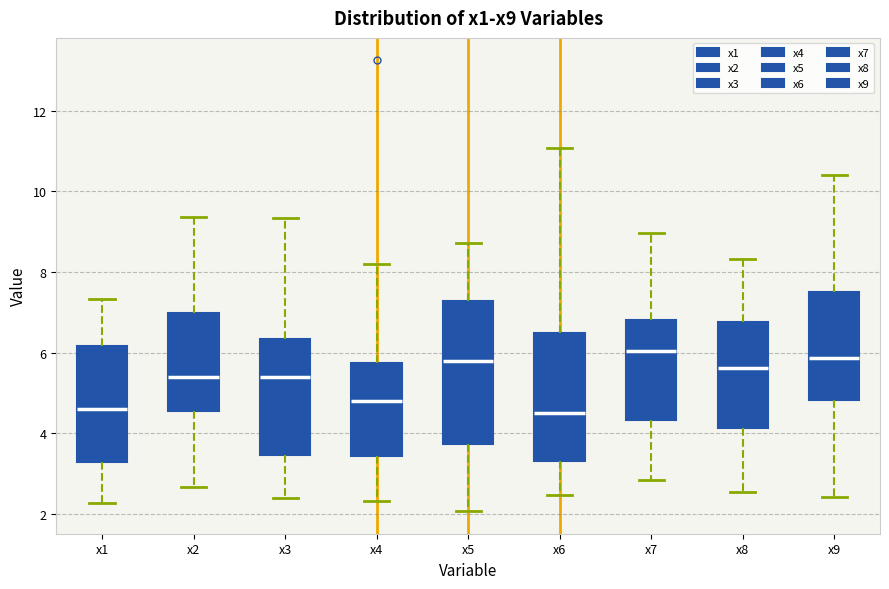

Reading left to right, transcribe this box plot: for each box, give where its median line is, the range the box spans, and where its two whiskers end, as read against the y-axis. The values are not printed on the chart, so give them approximately, as read against the axis.

x1: median 4.6, box 3.4 to 6.2, whiskers 2.2 to 7.4
x2: median 5.4, box 4.6 to 7.0, whiskers 2.6 to 9.4
x3: median 5.4, box 3.4 to 6.4, whiskers 2.4 to 9.4
x4: median 4.8, box 3.4 to 5.8, whiskers 2.4 to 8.2
x5: median 5.8, box 3.8 to 7.2, whiskers 2.0 to 8.8
x6: median 4.6, box 3.4 to 6.4, whiskers 2.4 to 11.0
x7: median 6.0, box 4.4 to 6.8, whiskers 2.8 to 9.0
x8: median 5.6, box 4.2 to 6.8, whiskers 2.6 to 8.4
x9: median 5.8, box 4.8 to 7.6, whiskers 2.4 to 10.4